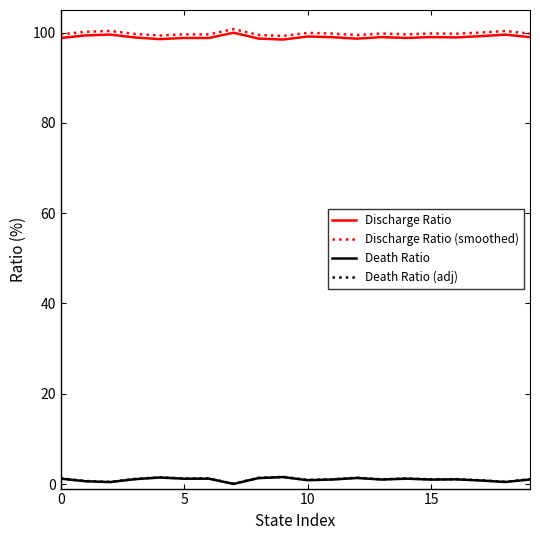

What is the difference between the second highest and minimum values in the Death Ratio series?

1.4